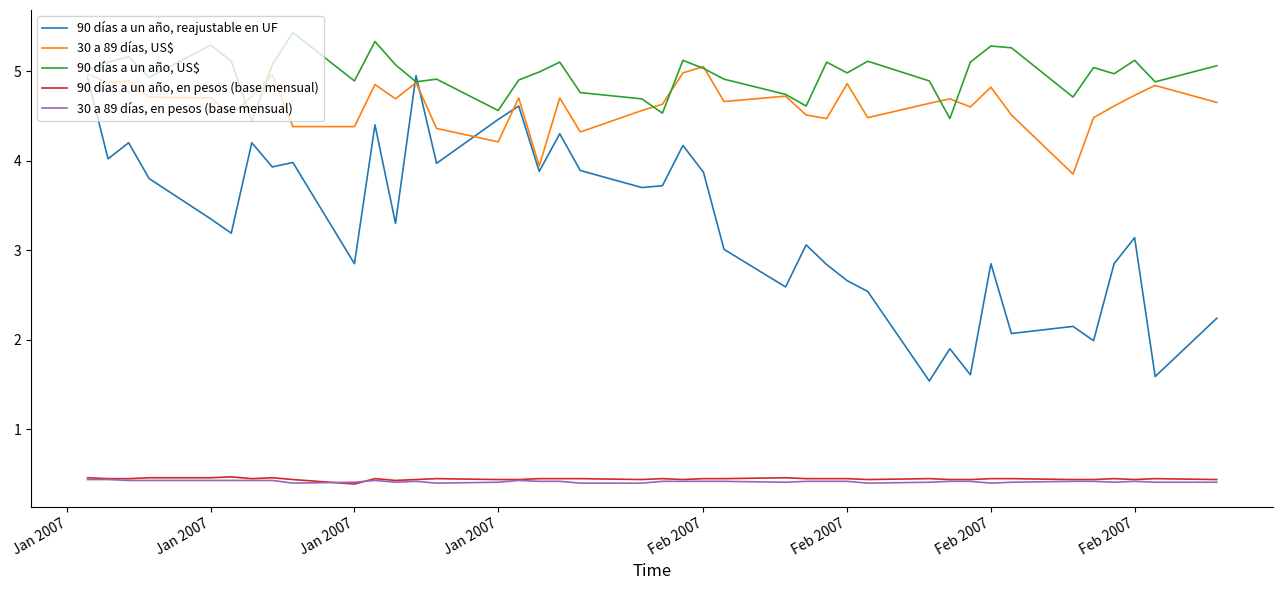

What is the highest value of the 90 días a un año, en pesos (base mensual) series?

0.5